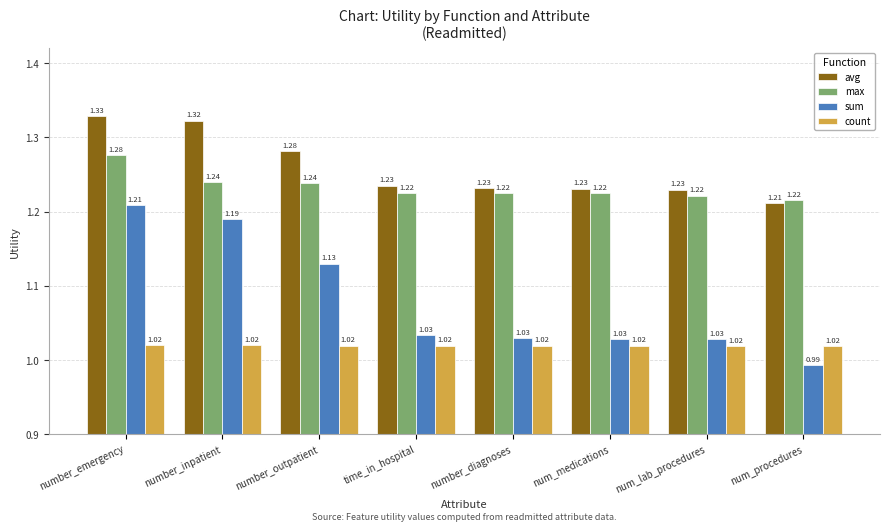

What is the difference between the highest and lowest values at num_medications?

0.2